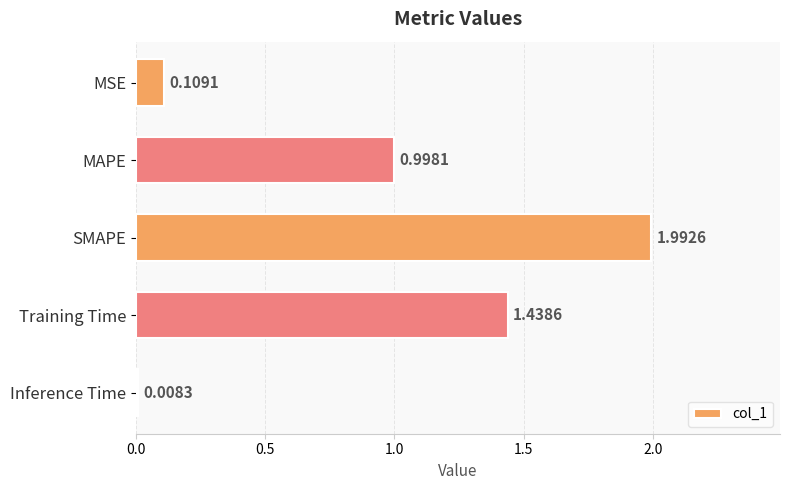

List the labels in order of value, largest first.

SMAPE, Training Time, MAPE, MSE, Inference Time